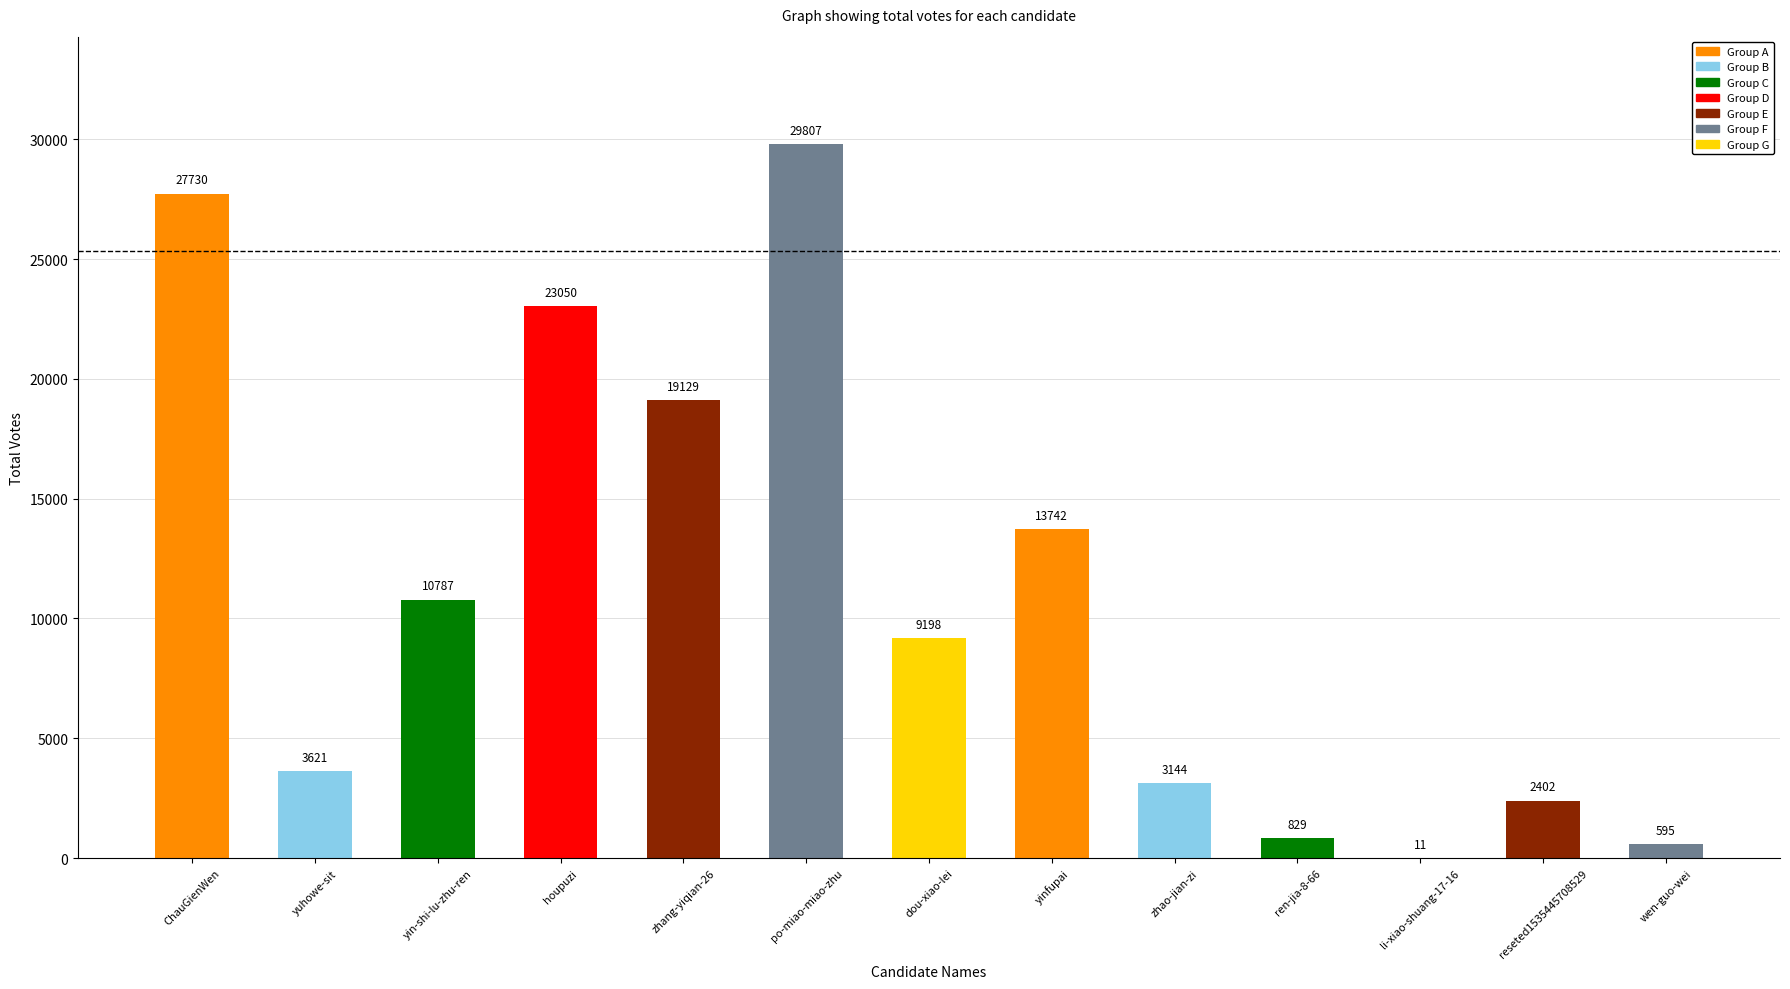

The value at ChauGienWen is 49537. True or false?

False